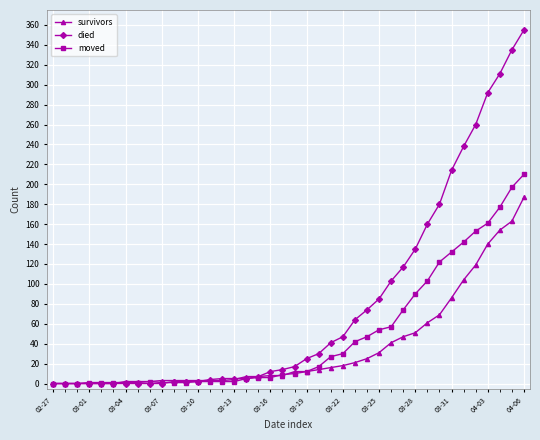

Which series has the largest total across all categories?

died